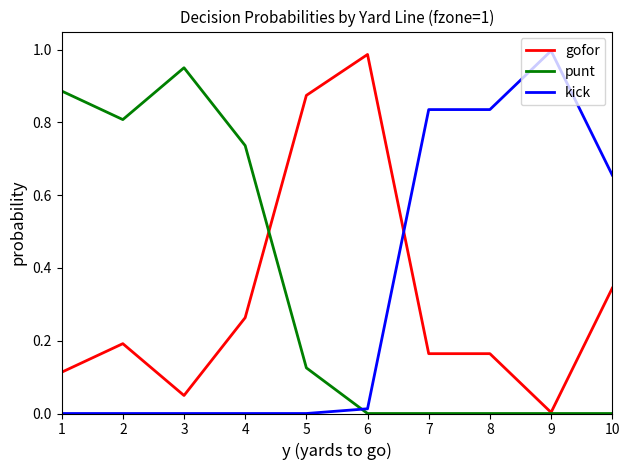

How many intersections are there between kick and gofor?

1